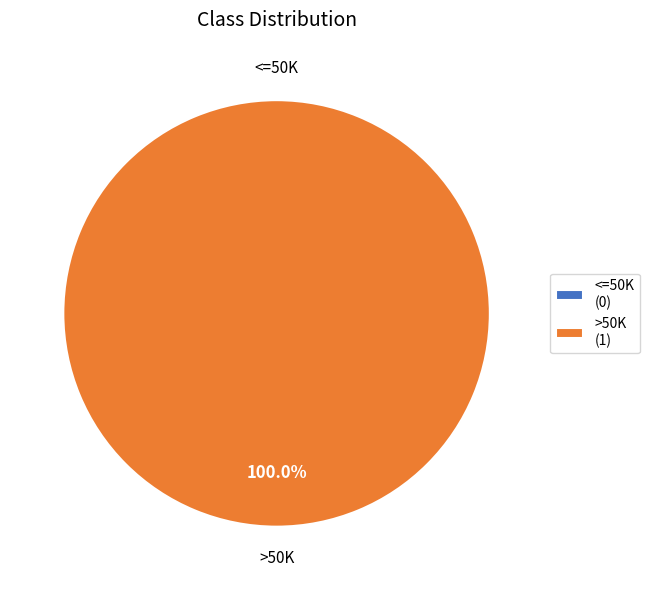

Is it true that <=50K is 0% of the pie?

True